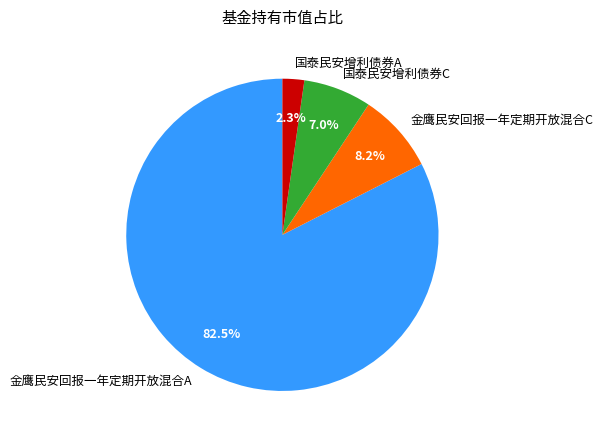

To the nearest percent, what portion does 国泰民安增利债券C represent?

7%